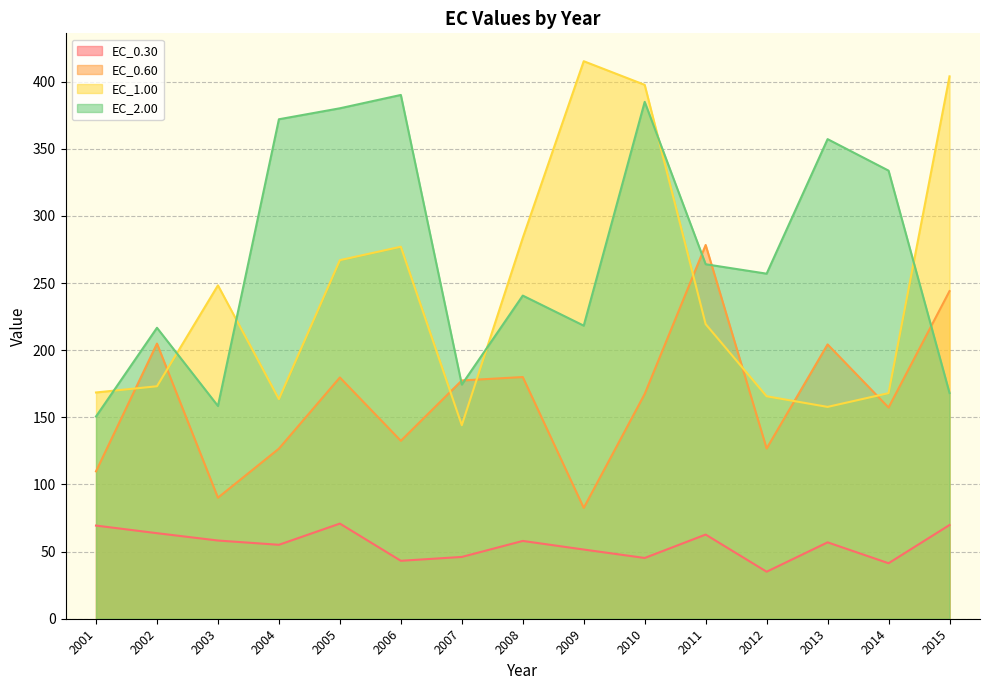

Which series has the largest total across all categories?

EC_2.00